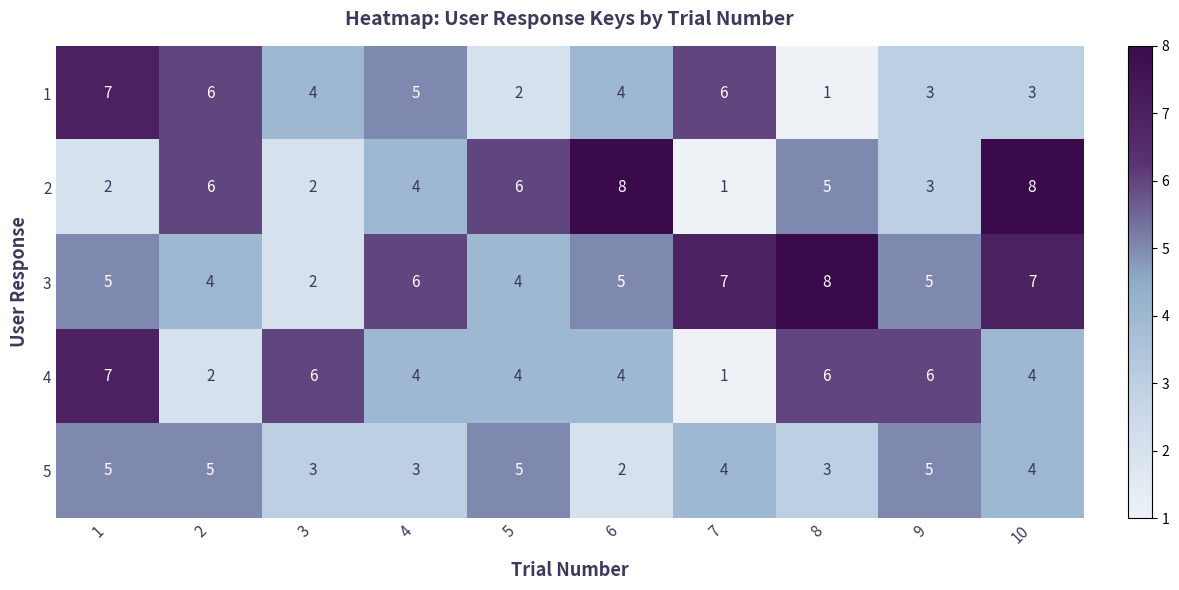

At which label does 3 reach its minimum?

3